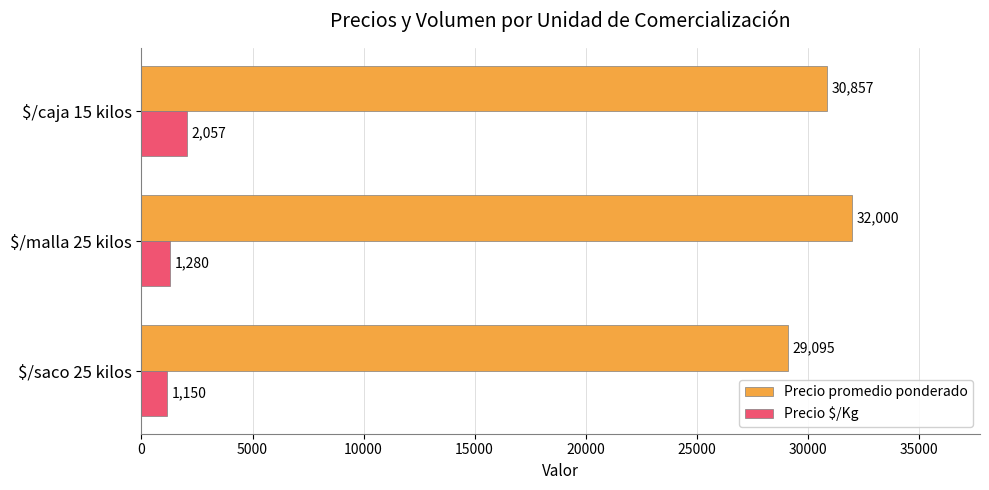

Rank the series at $/caja 15 kilos from lowest to highest value.

Precio $/Kg, Precio promedio ponderado